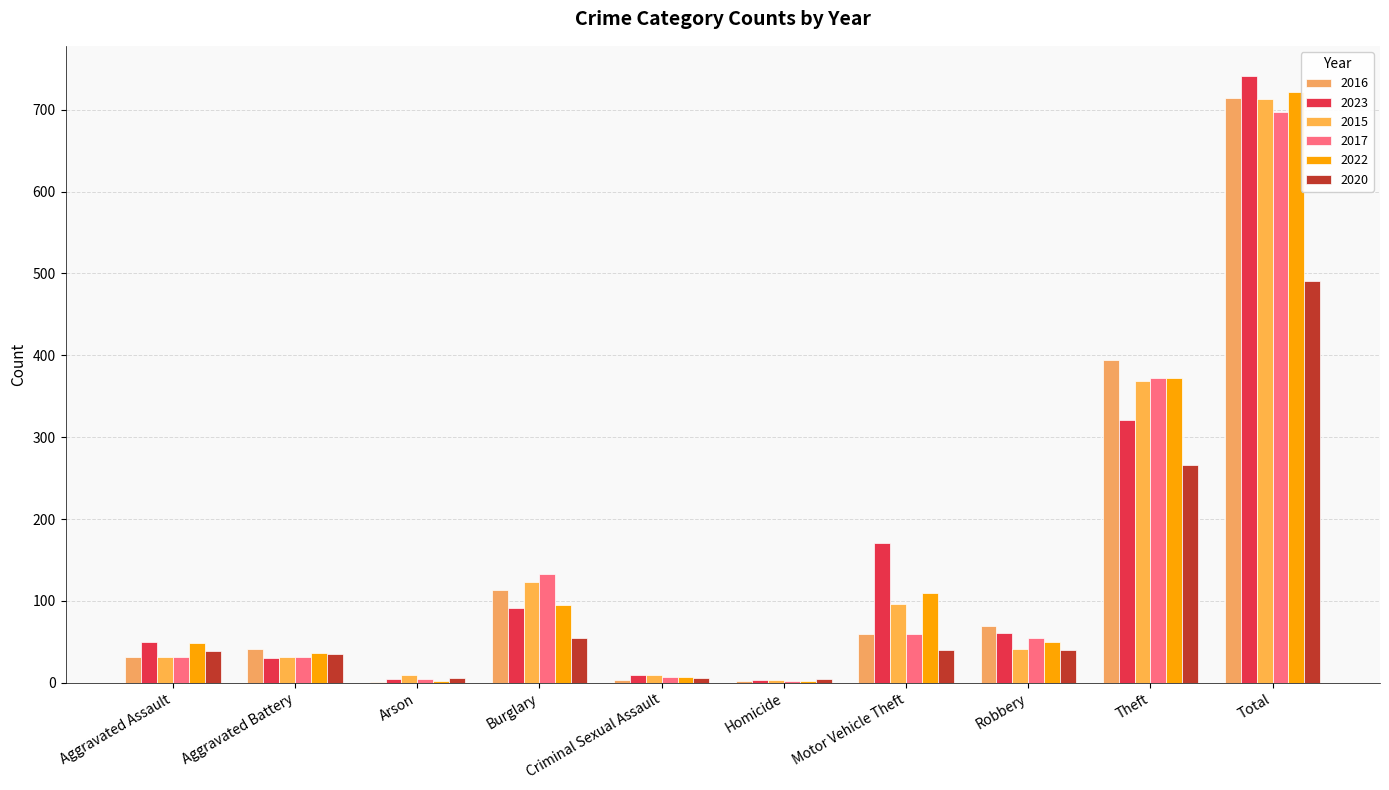

What is the sum of all 2023 values?

1482